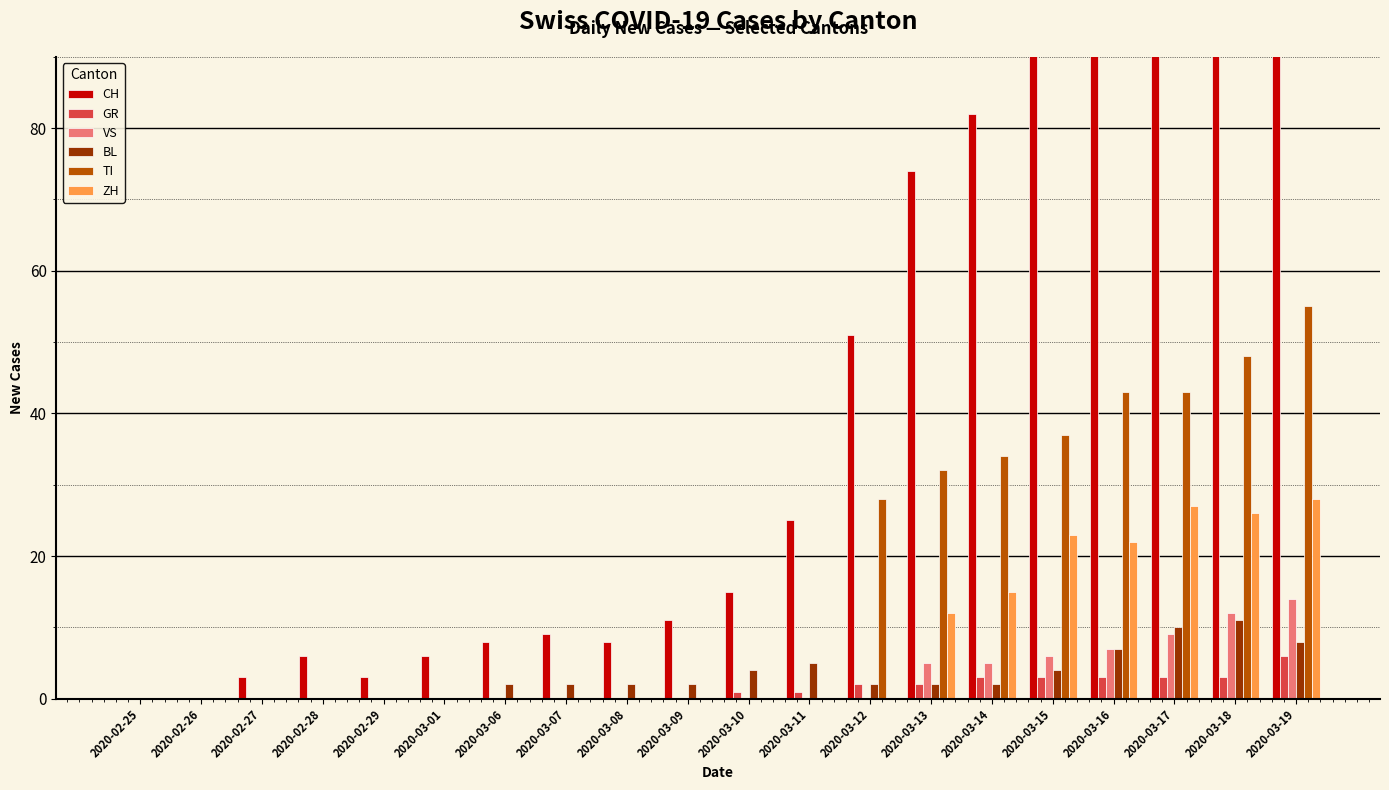

Does the chart contain any negative values?

No